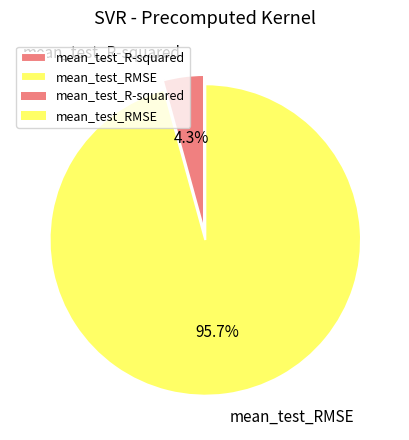

How many slices are in this pie chart?

2